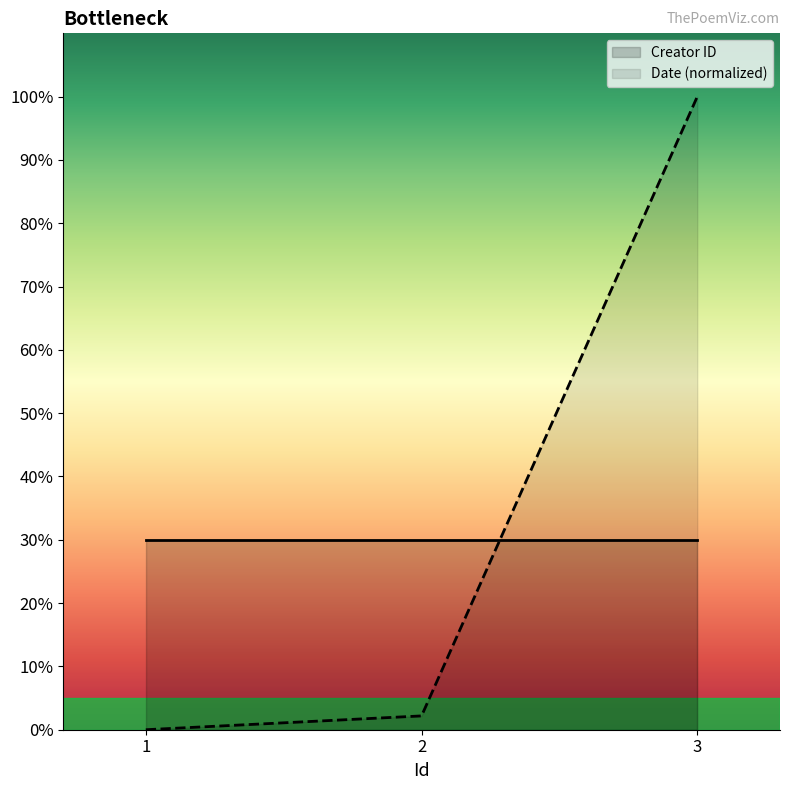

How many values are below 2?

1